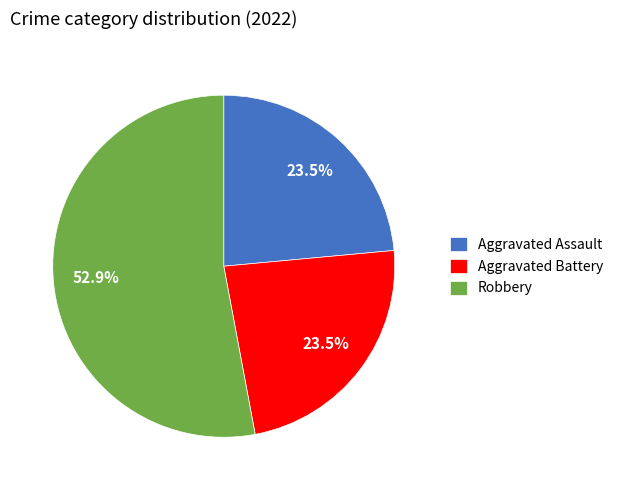

Approximately how many times larger is the value at Aggravated Battery compared to Robbery?

0.4